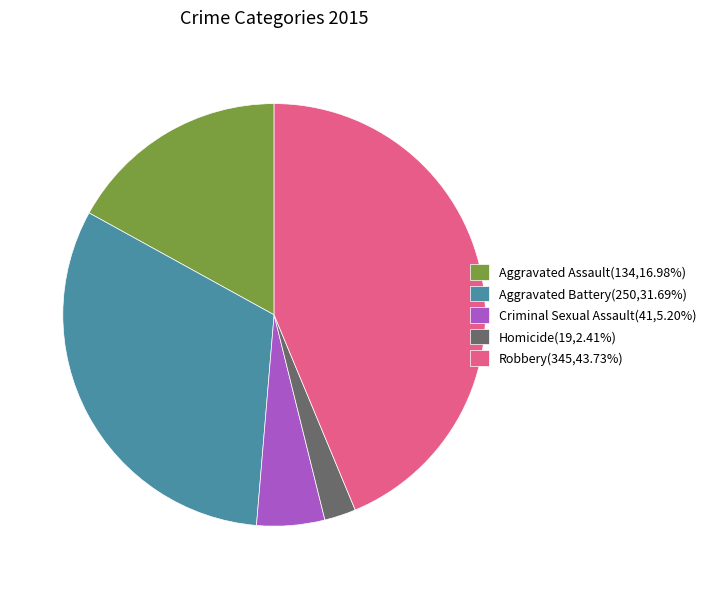

What is the ratio of the value at Robbery to the value at Aggravated Battery?

1.4